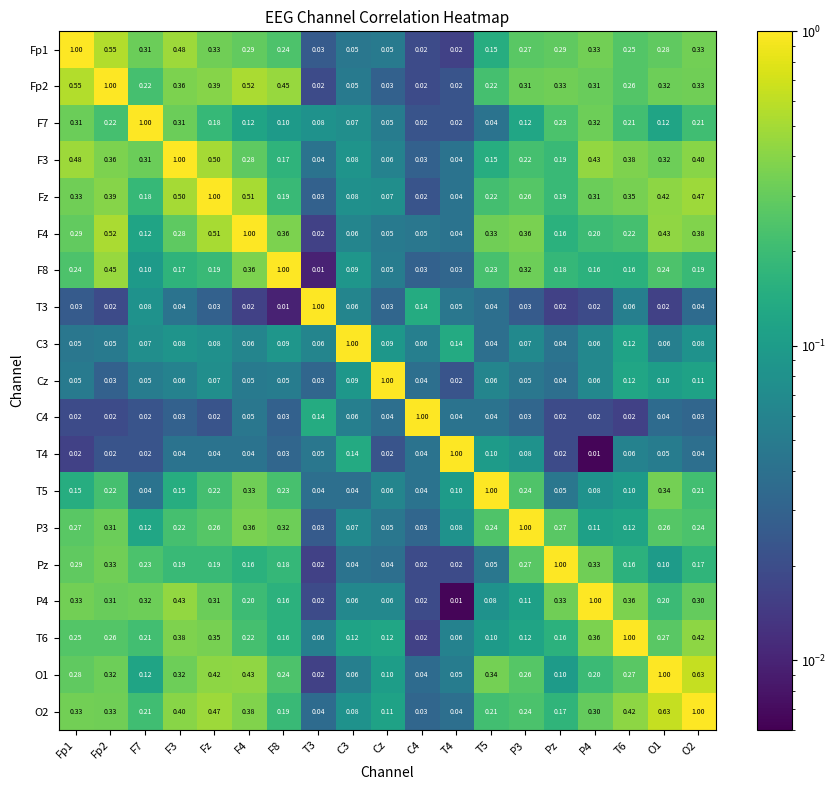

At how many categories does at least one series exceed 0?

19